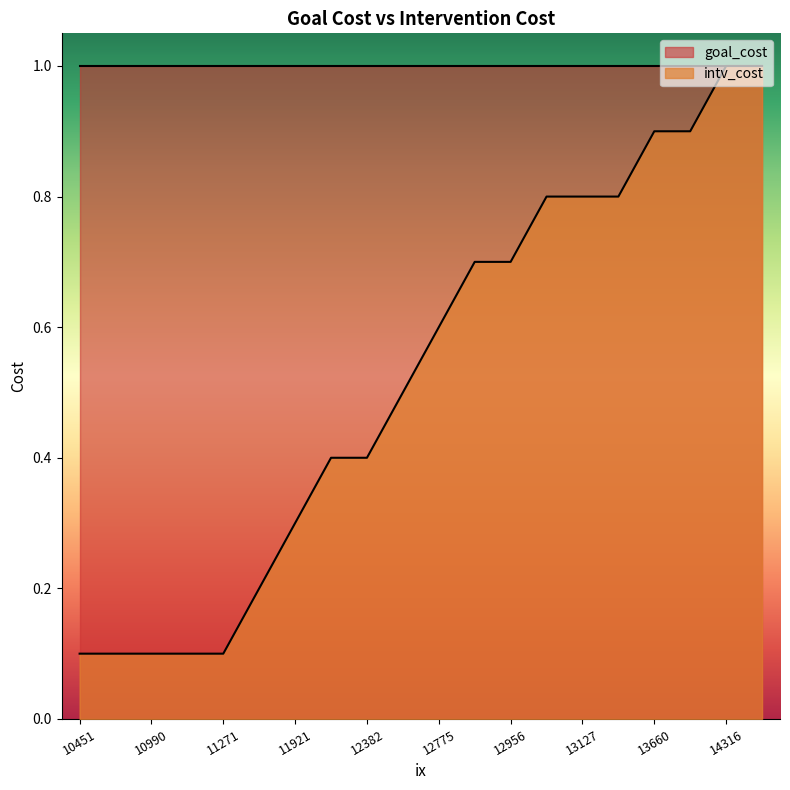

How many categories are shown in the chart?

20